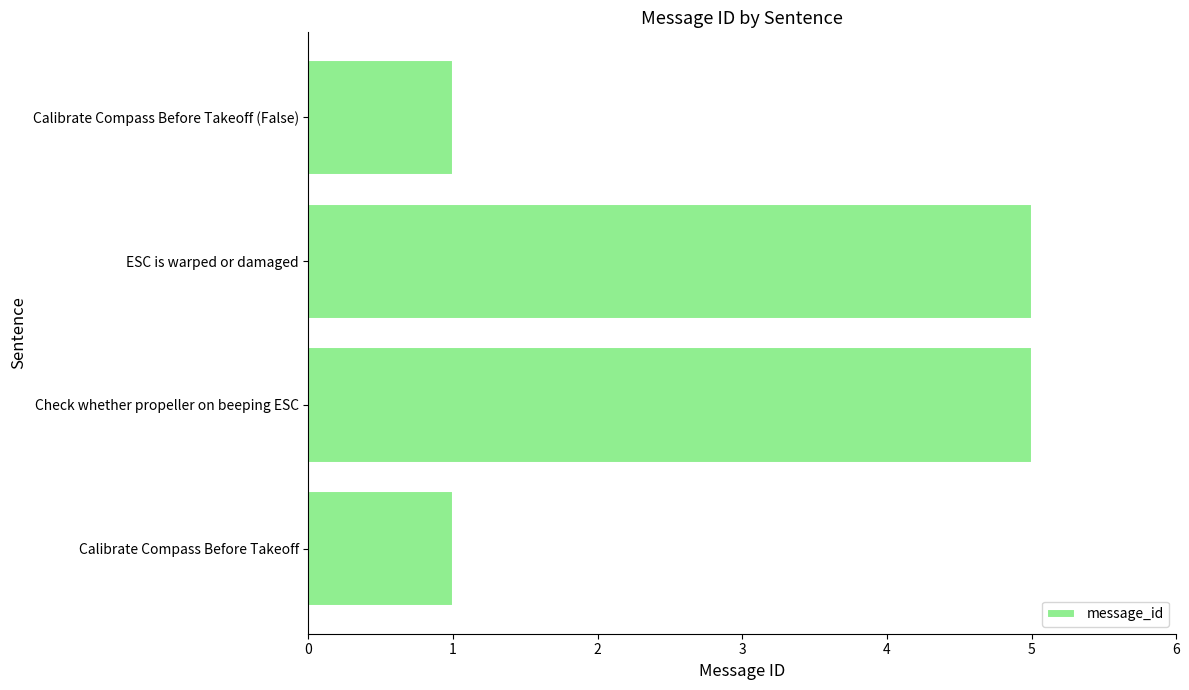

Are the bars horizontal?

Yes